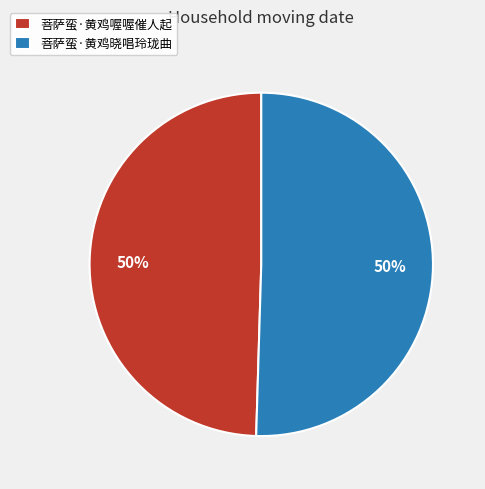

What percentage is the 菩萨蛮·黄鸡喔喔催人起 slice, to the nearest percent?

50%